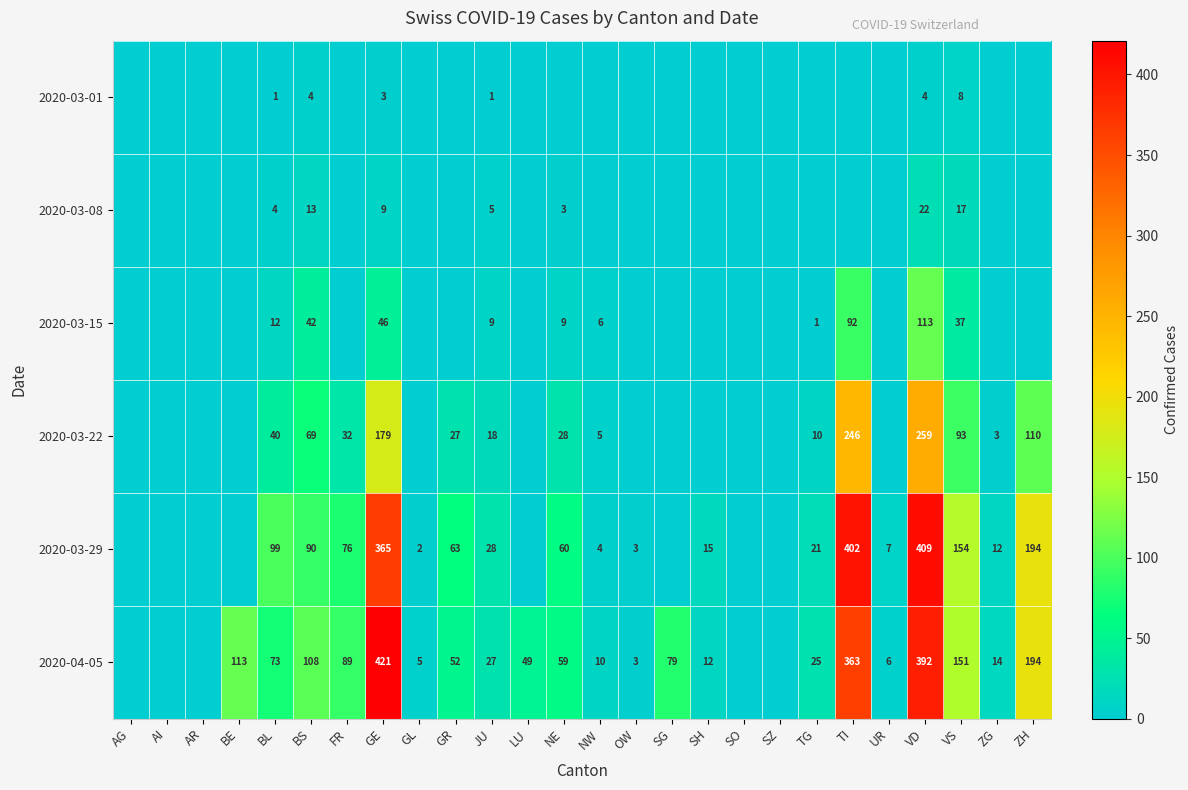

What is the greatest value displayed?

421